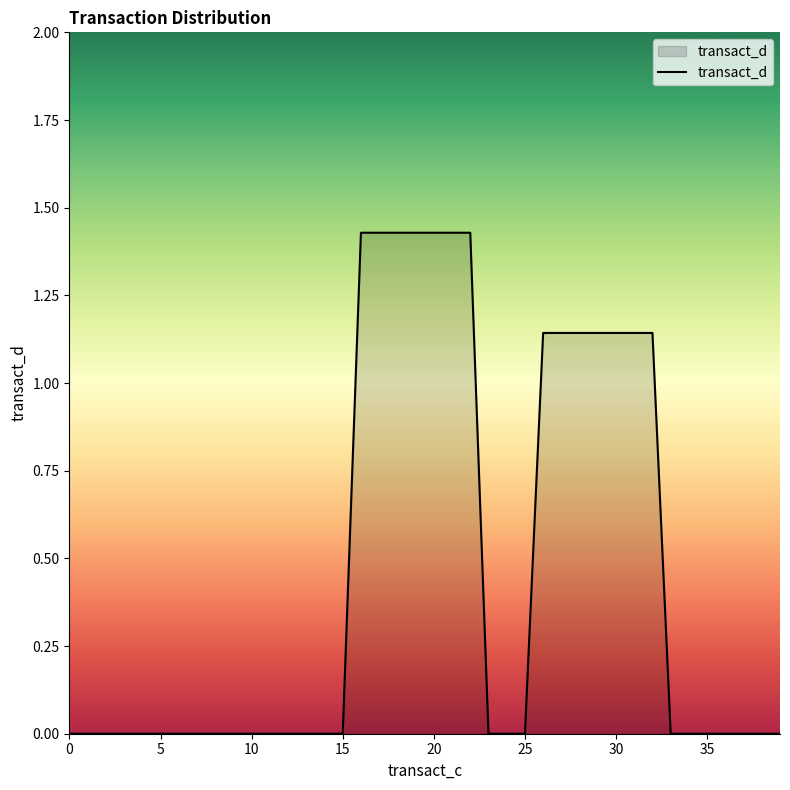

What is the label of the 5th point from the right?

35